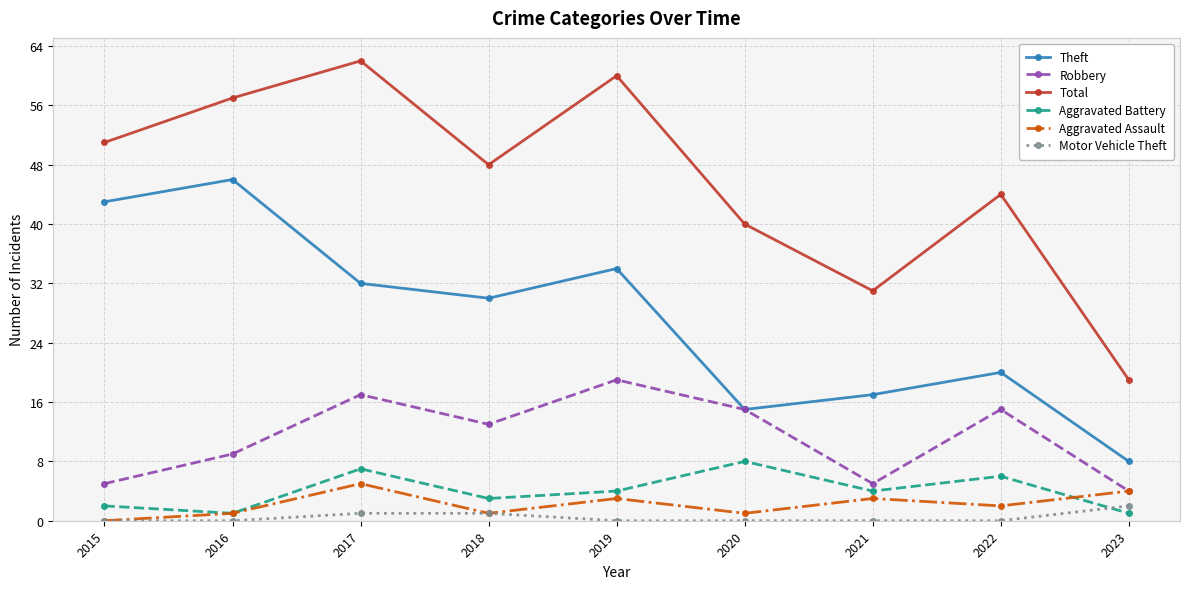

Is this an area chart (filled region under the line)?

No